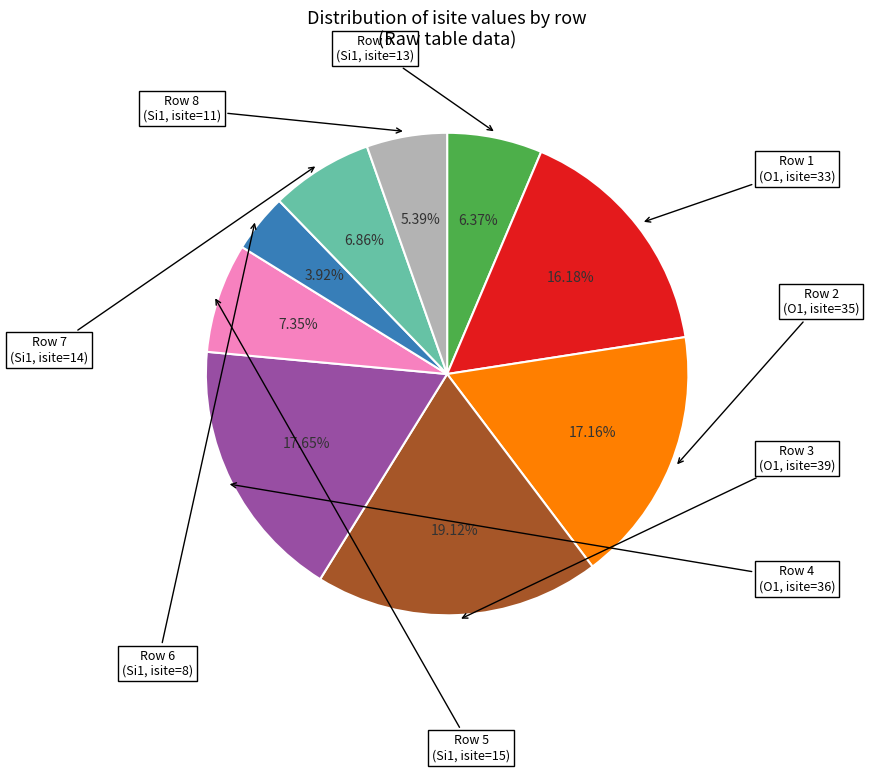

Is there a majority slice in this chart?

No